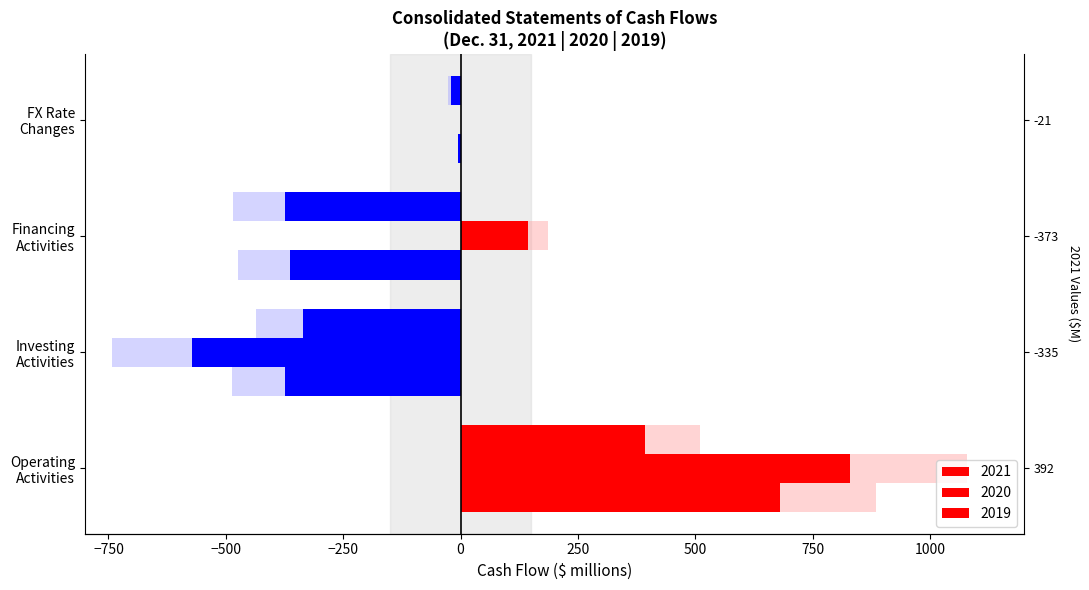

At which label is 2020 closest to 129?

Financing Activities